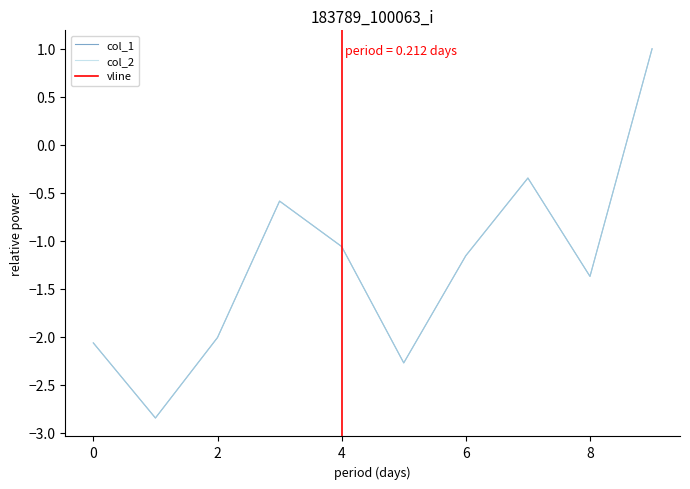

The col_1 series shows -0.6 at 3. True or false?

True